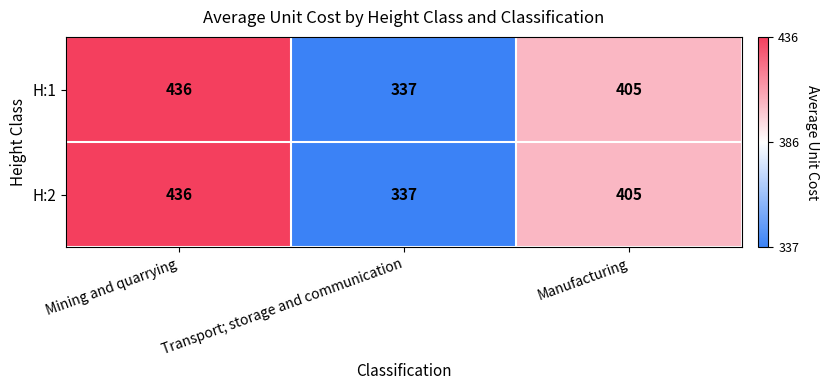

Which category has the lowest value across all series?

Transport; storage and communication